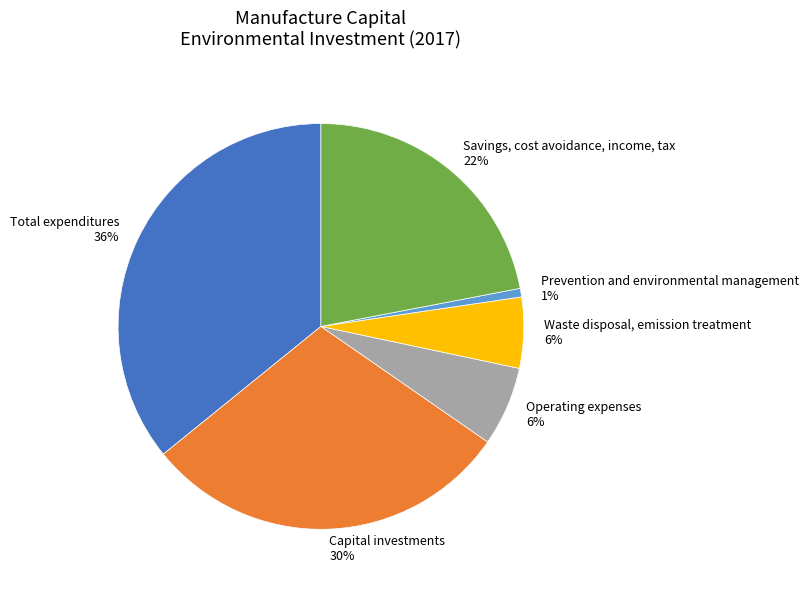

Between Total expenditures and Operating expenses, which is larger?

Total expenditures